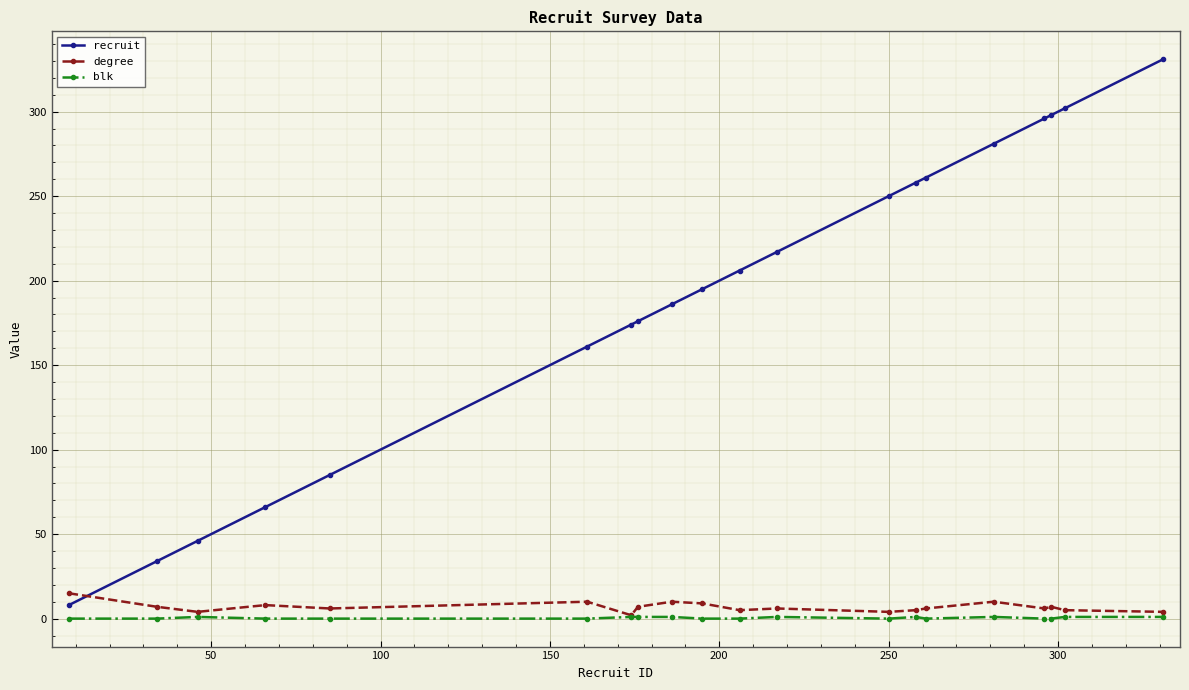

After their last crossing, which series has the higher values: recruit or degree?

recruit